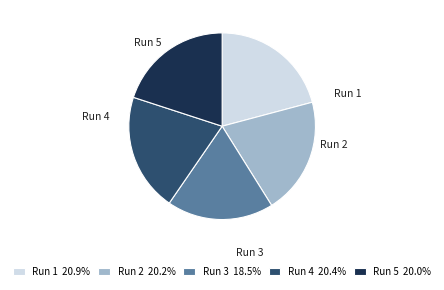

Combined, do Run 4 and Run 3 account for over 50%?

No